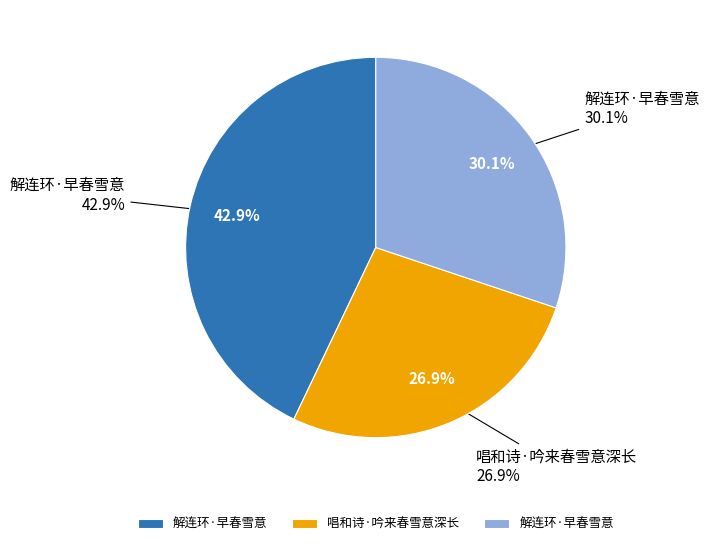

Approximately how many times larger is the value at 解连环·早春雪意 compared to 唱和诗·吟来春雪意深长?

1.1